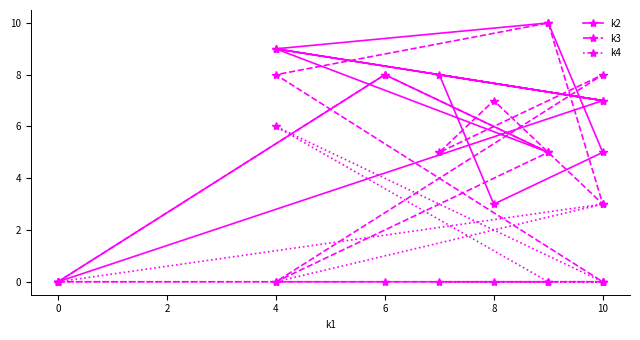

What is the difference between the highest and lowest values at 9?

5